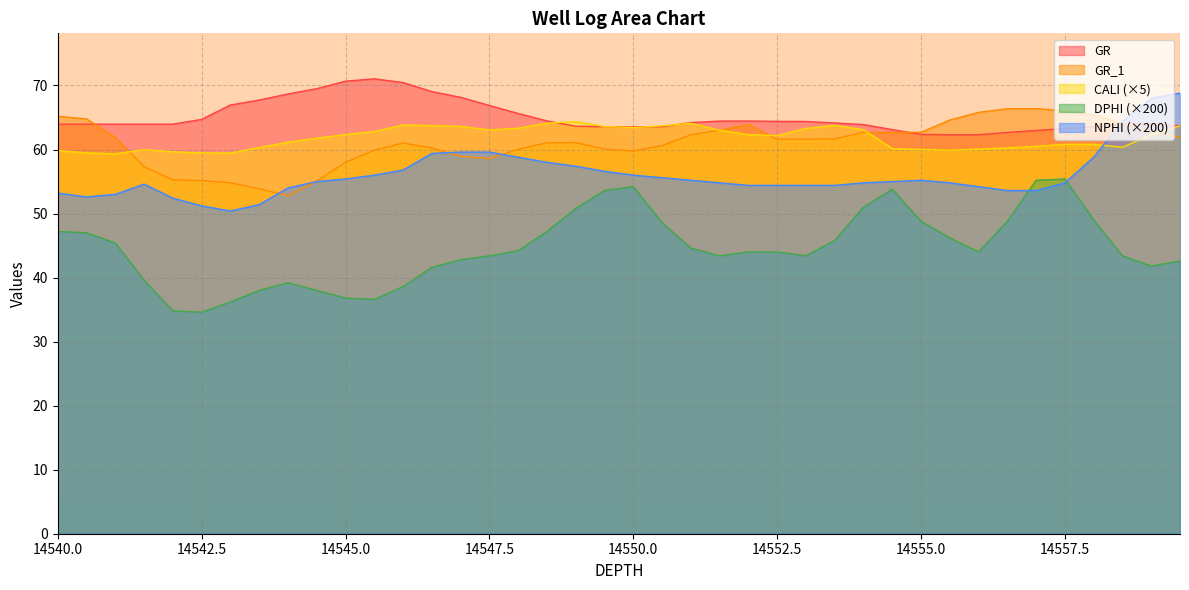

List the labels in order of DPHI value, smallest first.

14542.5, 14542, 14543, 14545.5, 14545, 14543.5, 14544.5, 14546, 14544, 14541.5, 14546.5, 14559, 14559.5, 14547, 14547.5, 14551.5, 14553, 14558.5, 14552, 14552.5, 14556, 14548, 14551, 14541, 14553.5, 14555.5, 14540.5, 14540, 14548.5, 14550.5, 14555, 14556.5, 14558, 14549, 14554, 14549.5, 14554.5, 14550, 14557, 14557.5